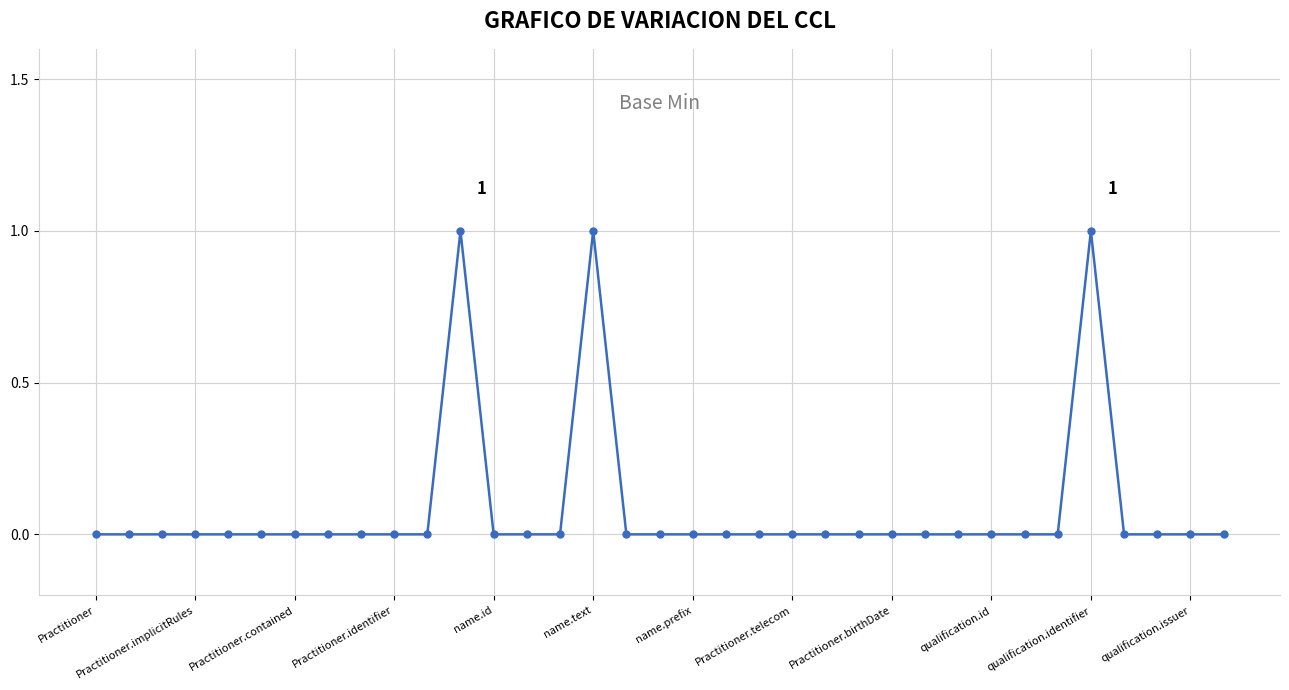

What is the sum of all values?

3